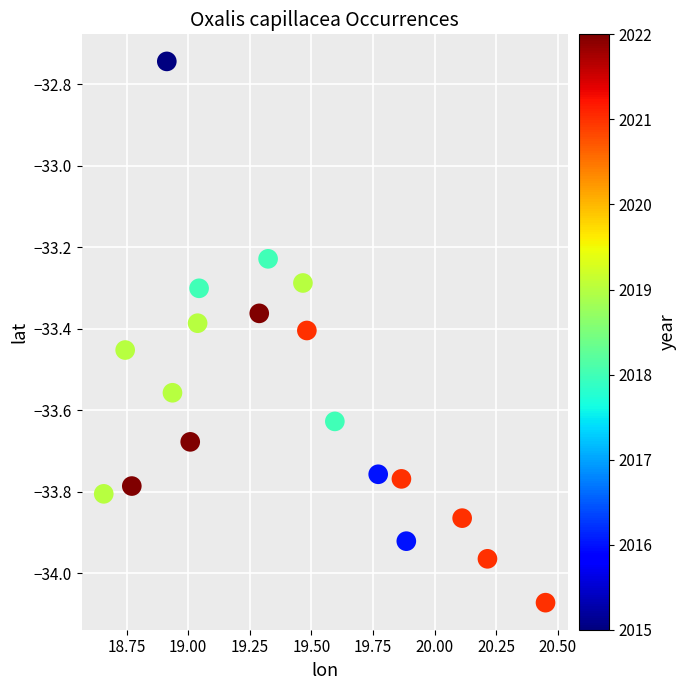

What is the range of Y values (max minus min)?

1.3